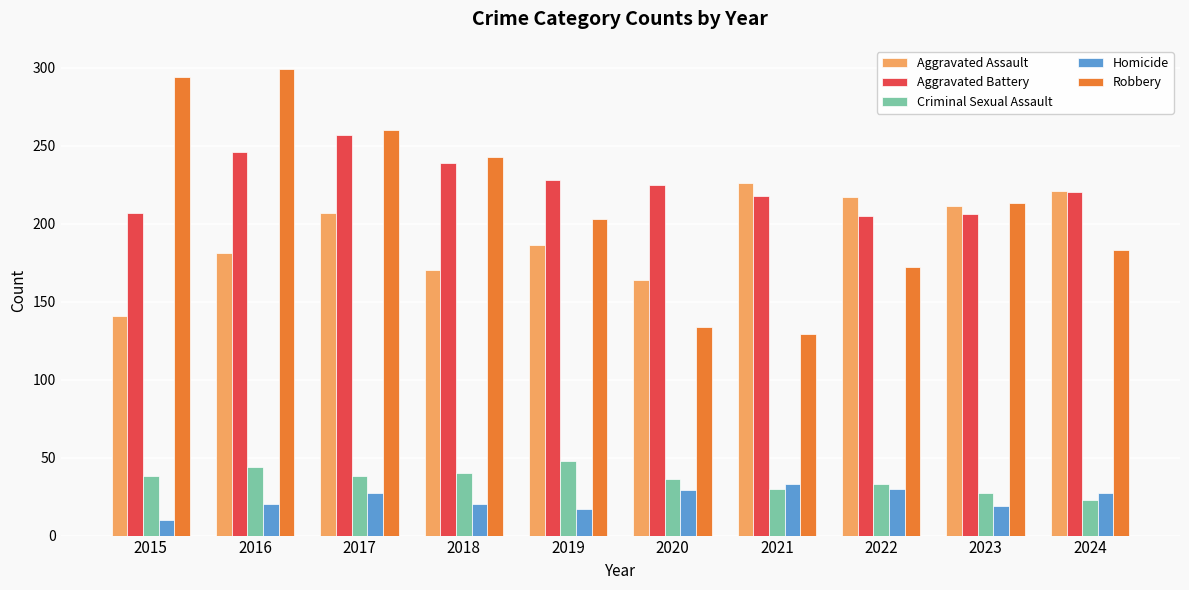

What is the difference between the maximum and minimum values in the Aggravated Assault series?

85